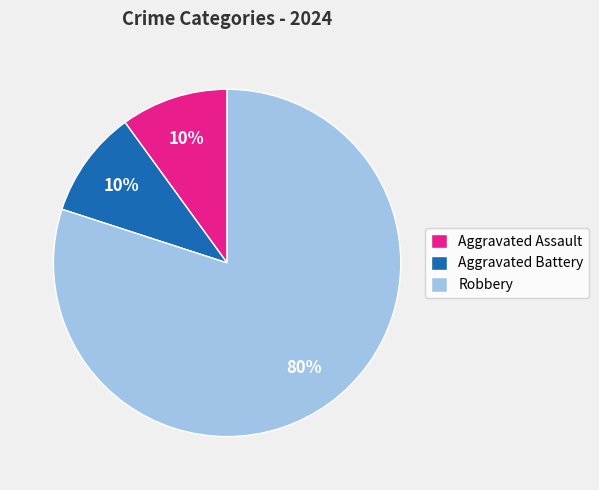

Count the number of slices in the pie.

3